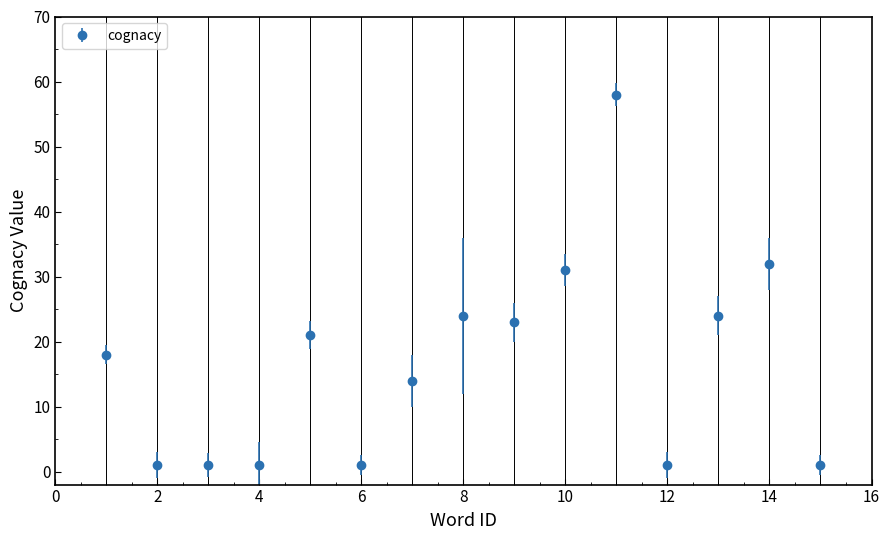

What is the difference between the maximum and minimum values?

57